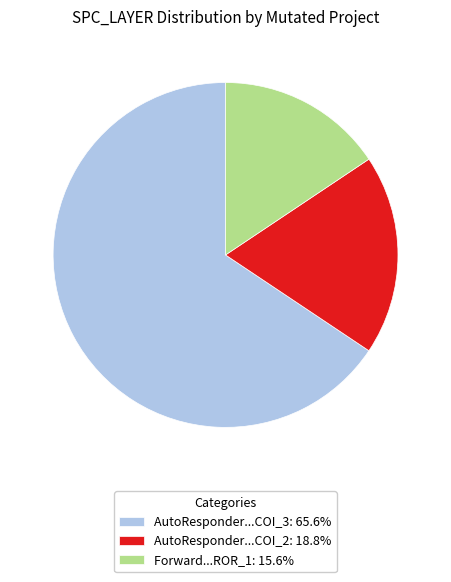

Is there a majority slice in this chart?

Yes